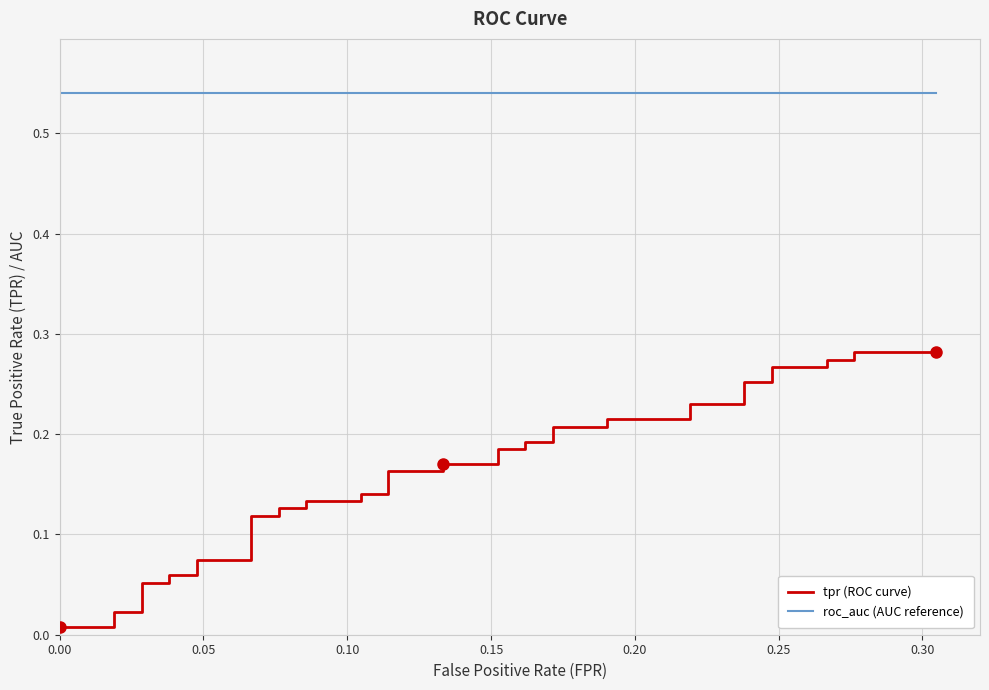

Rank the series by their maximum value, from lowest to highest.

tpr (ROC curve), roc_auc (AUC reference)